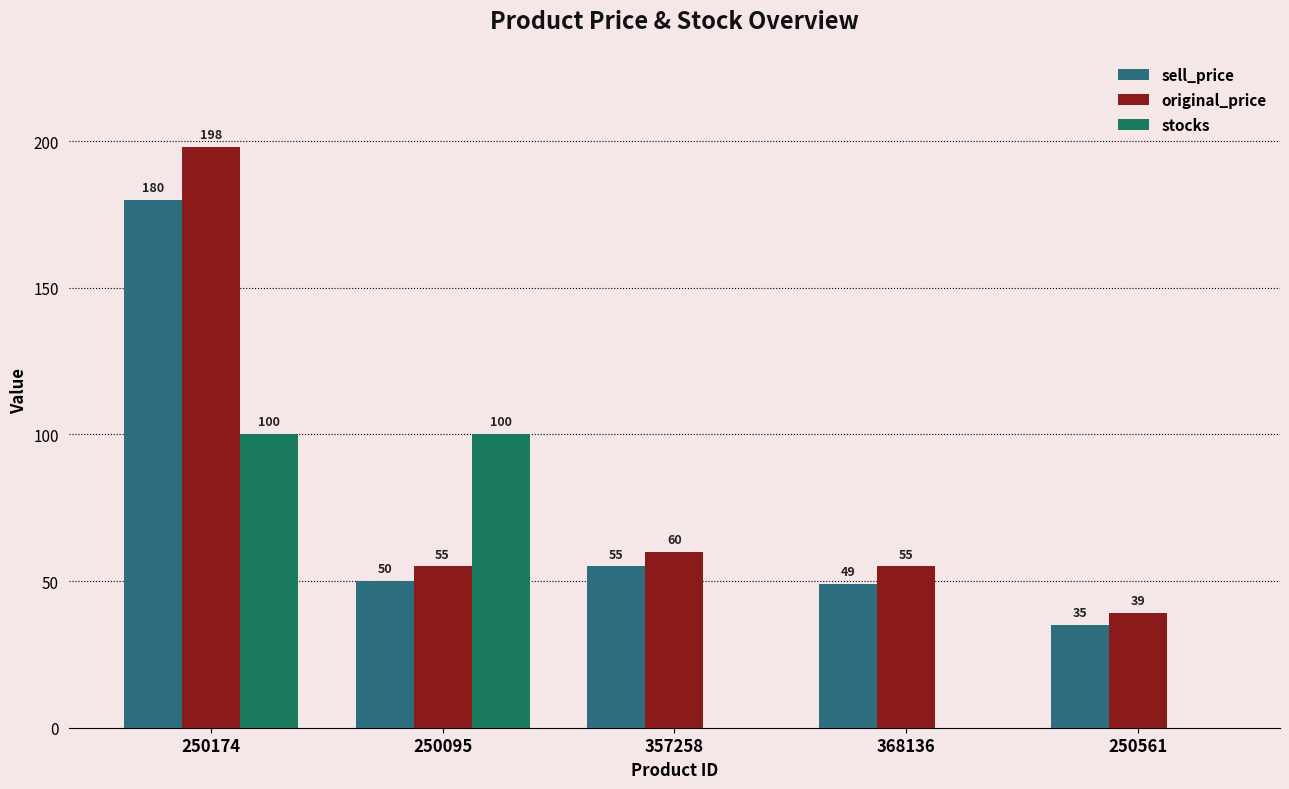

At which label is sell_price closest to 107?

357258